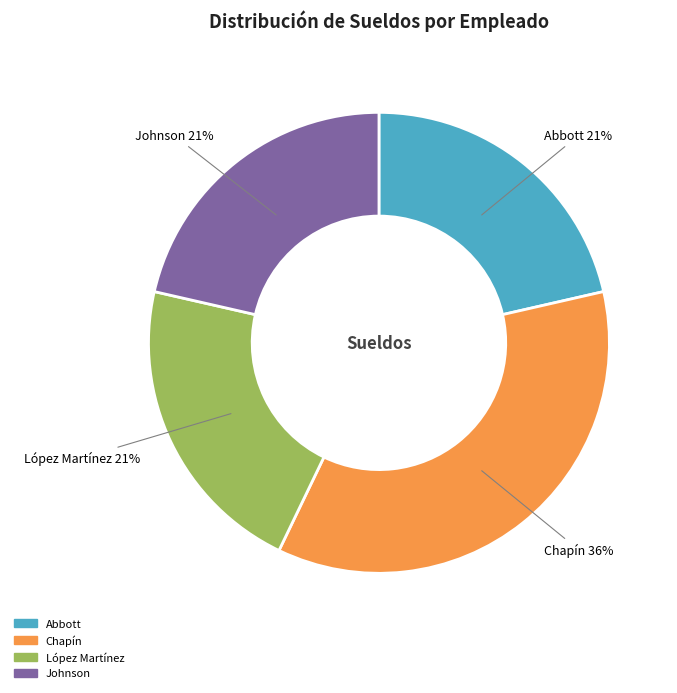

The Johnson slice represents 21% of the pie. True or false?

True